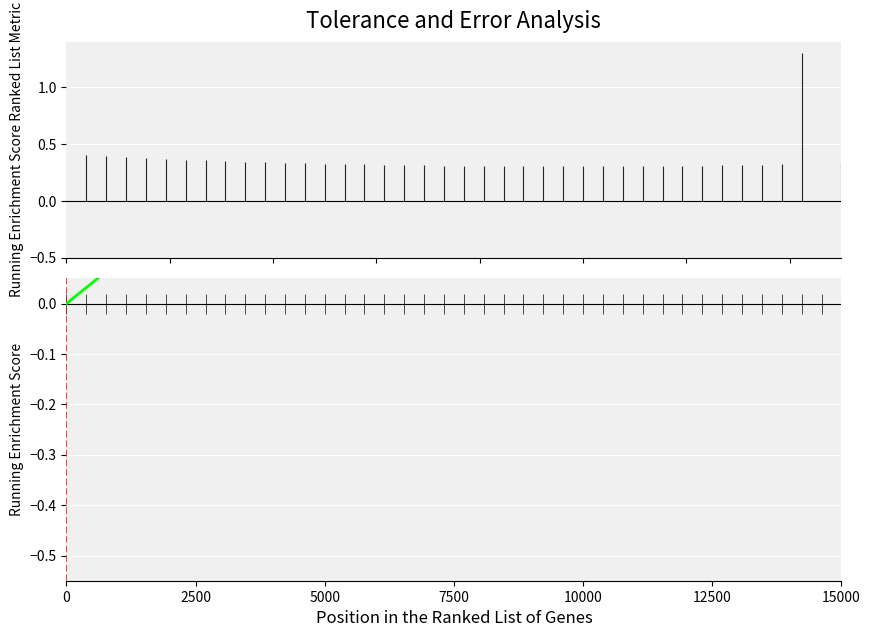

What is the value of the 5th point from the left?

0.1